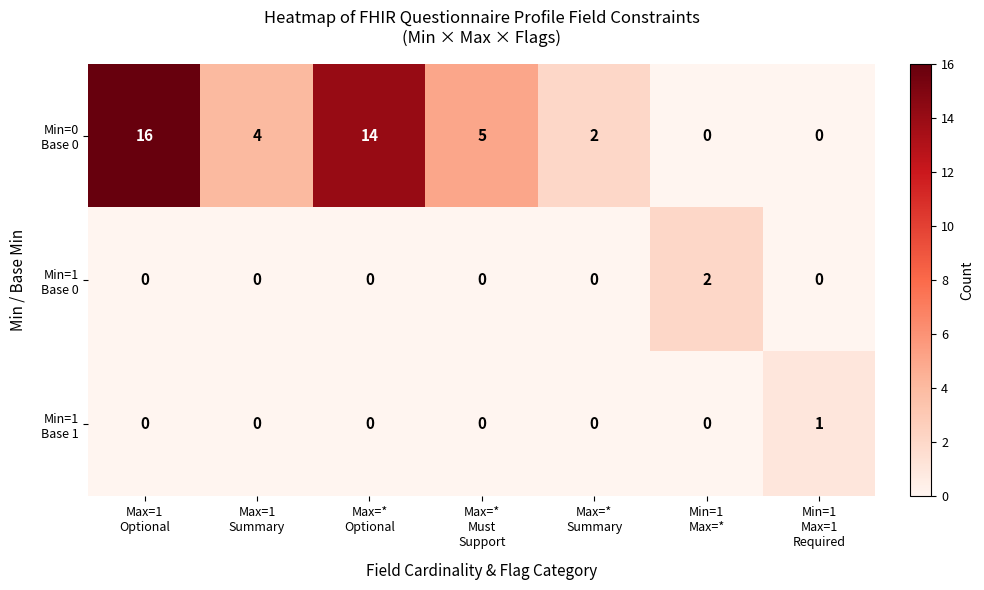

What is the maximum value shown in the chart?

16